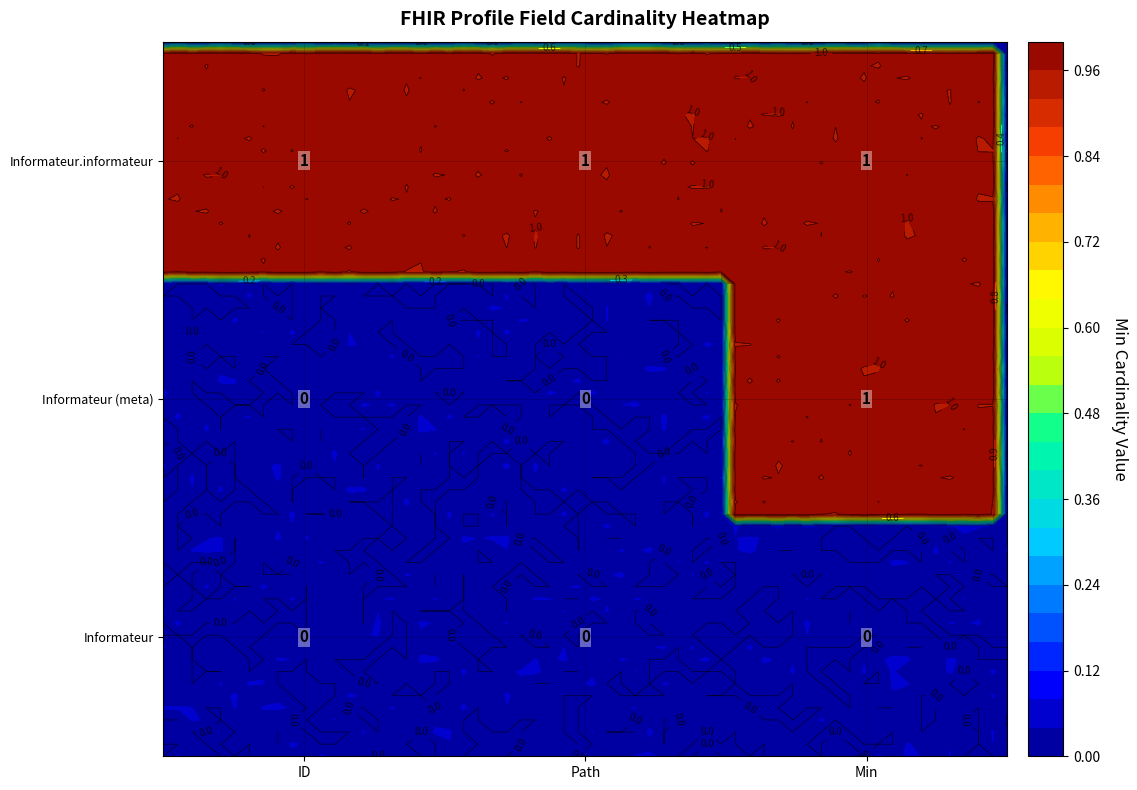

At which label is Informateur closest to 0?

ID